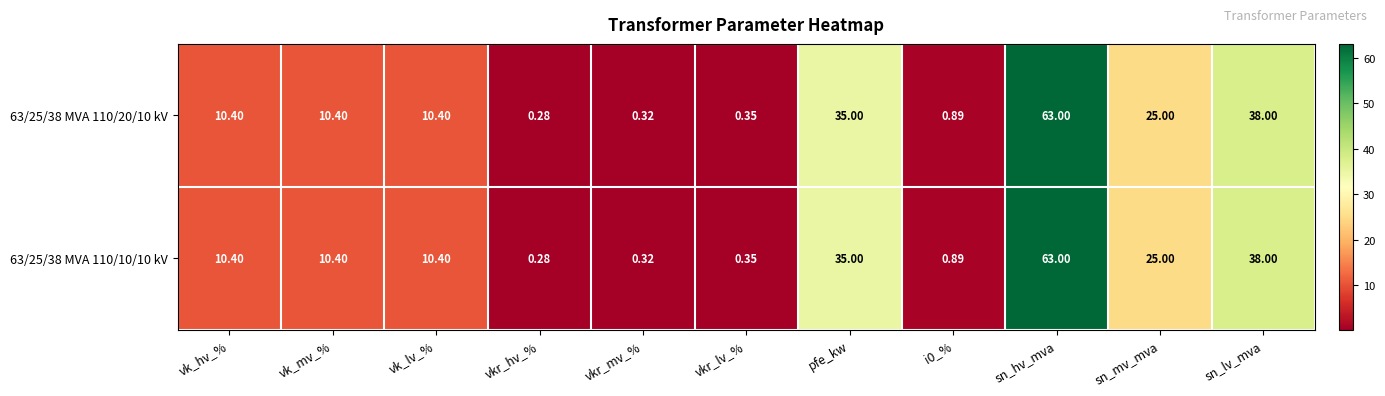

Where does the 63/25/38 MVA 110/10/10 kV series first go above 10?

vk_hv_%